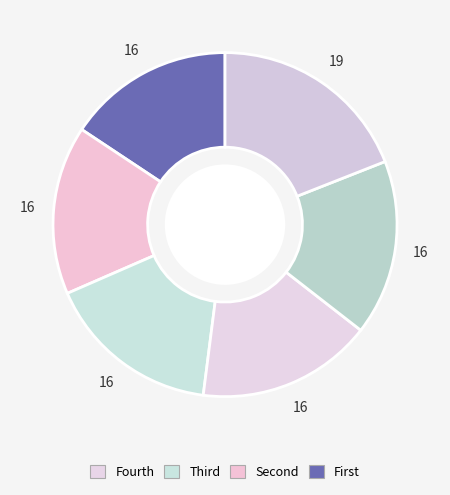

How many slices are in this pie chart?

6